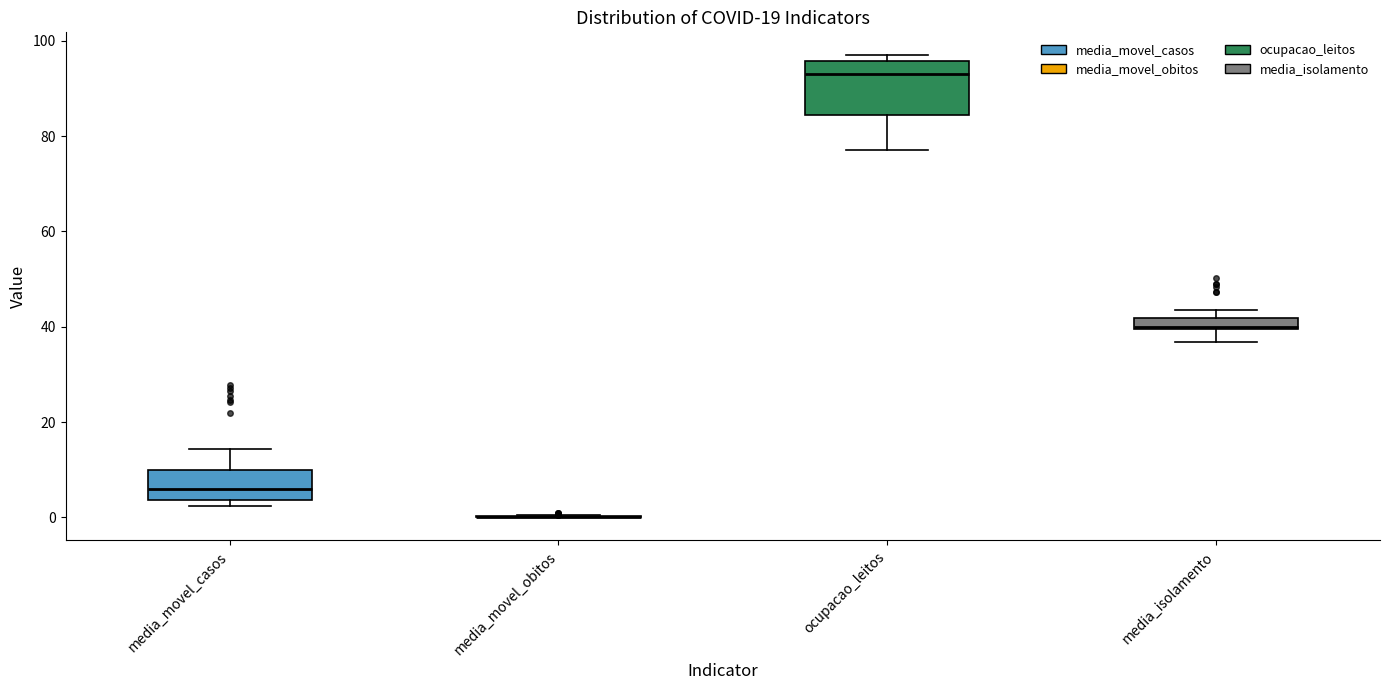

Which box is the tallest, from its lower edge to its upper edge?

ocupacao_leitos